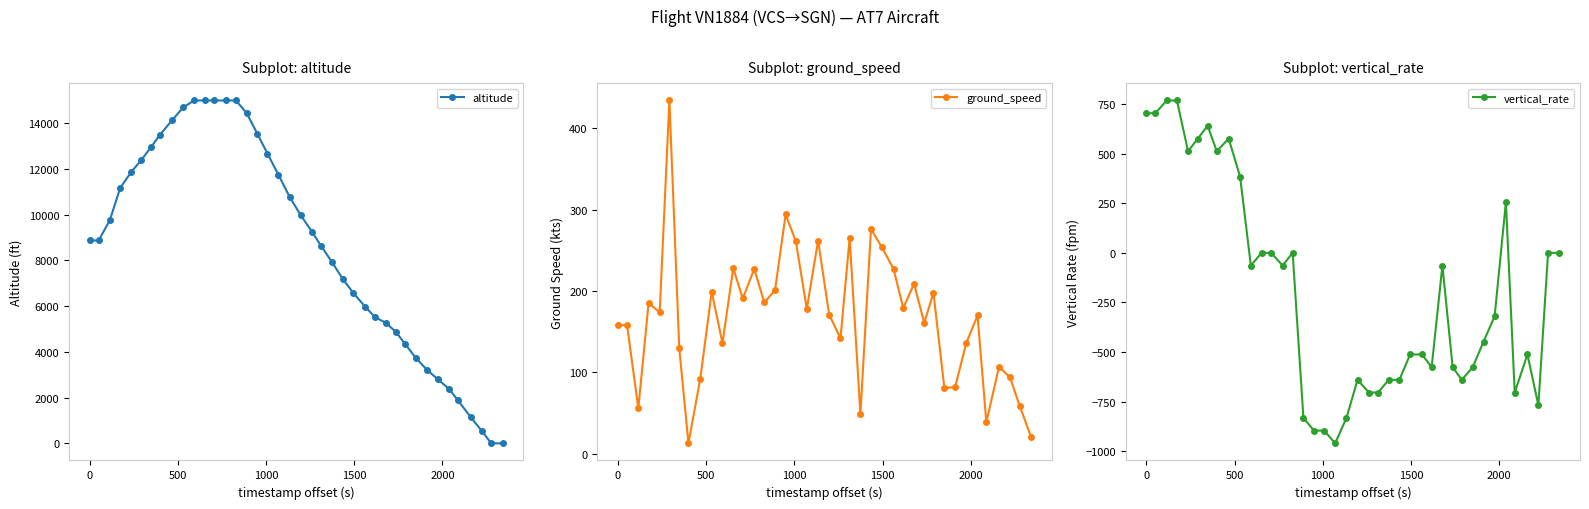

True or false: vertical_rate has more than 2 points higher than both neighbors.

True